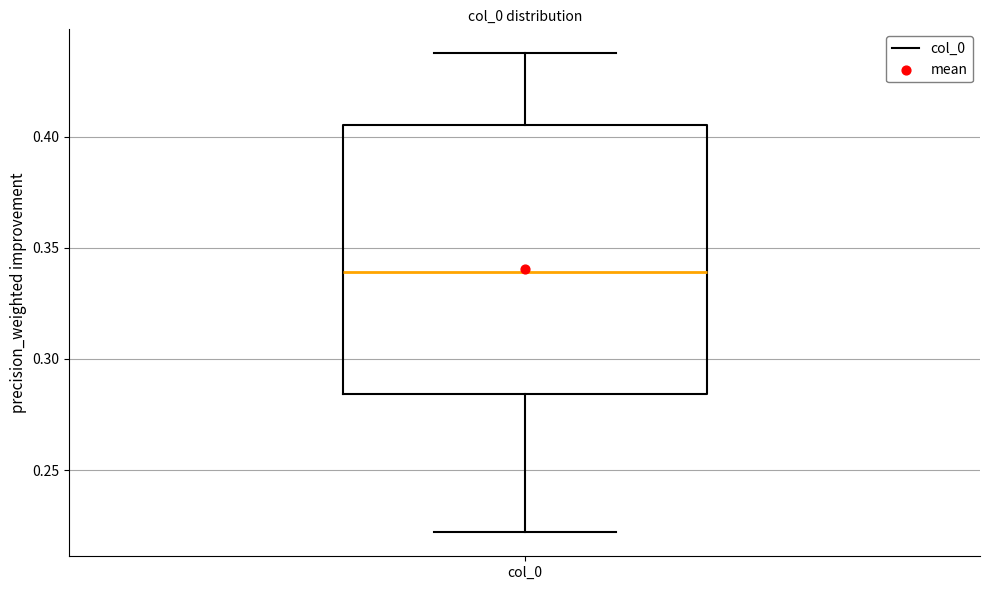

Transcribe this box plot: give where the median line is, the range the box spans, and where the two whiskers end, as read against the y-axis. The values are not printed on the chart, so give them approximately, as read against the axis.

median 0.340, box 0.285 to 0.405, whiskers 0.220 to 0.435